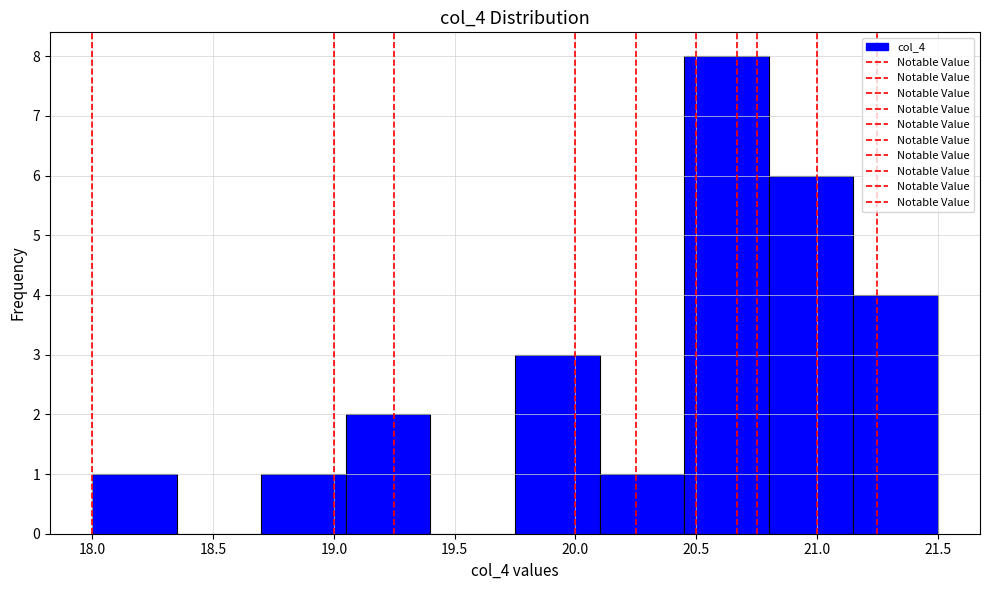

What is the height of the bar covering 19.75 to 20.10 on the x-axis? The values are not printed on the chart, so give them approximately, as read against the axis.

3